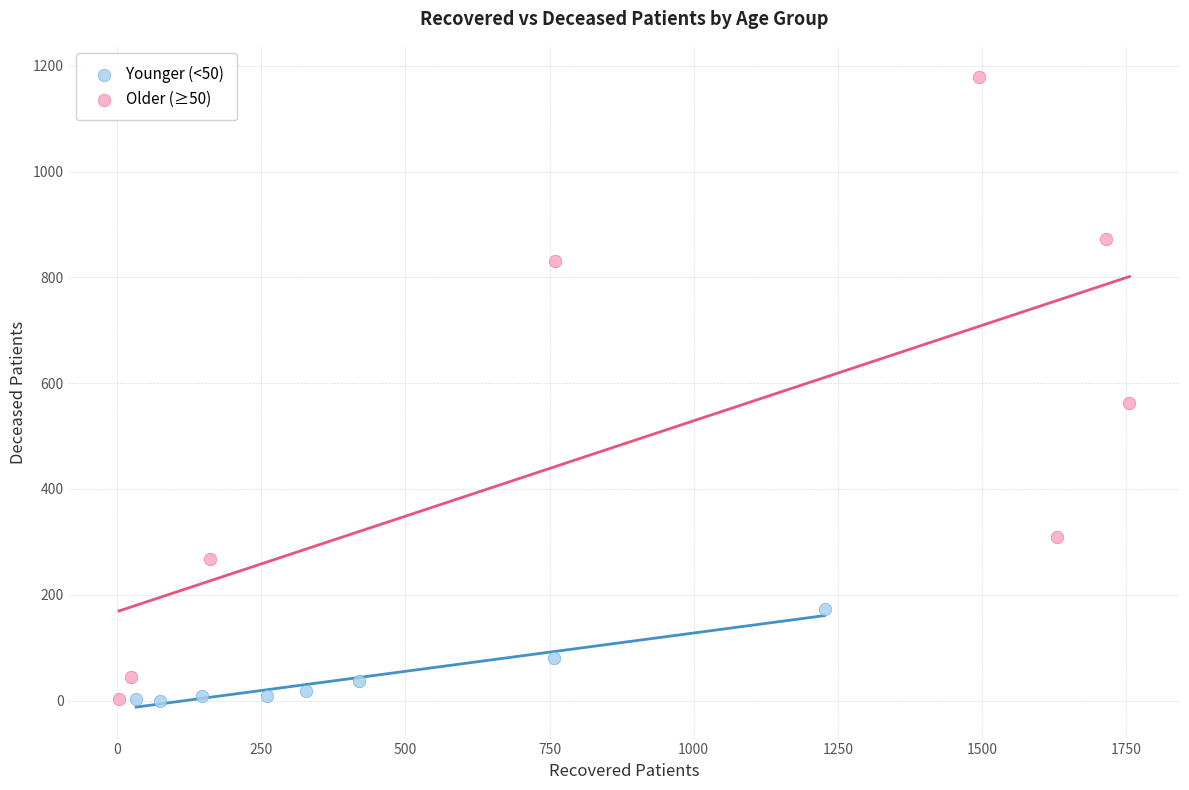

Which series has the widest spread of Y values?

Older (≥50)